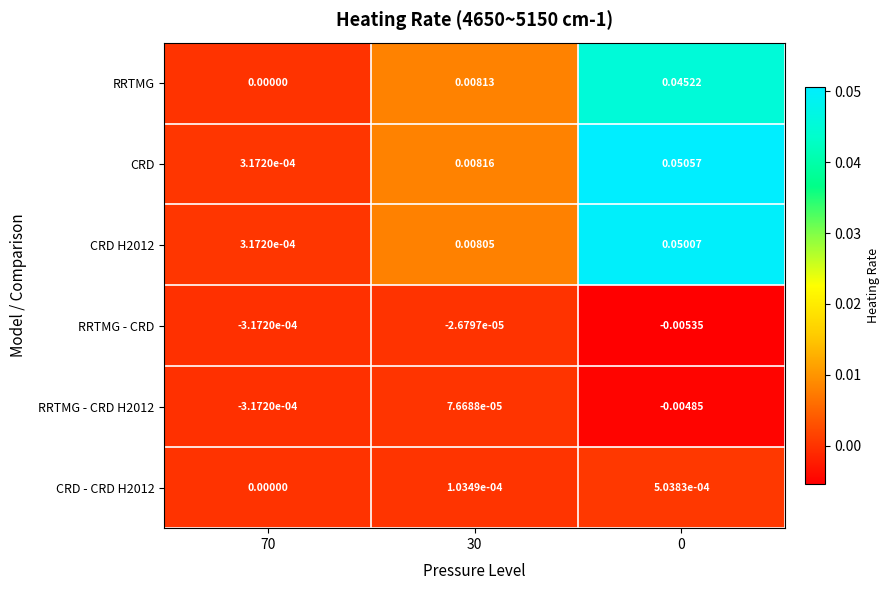

At how many categories does at least one series exceed 0?

3